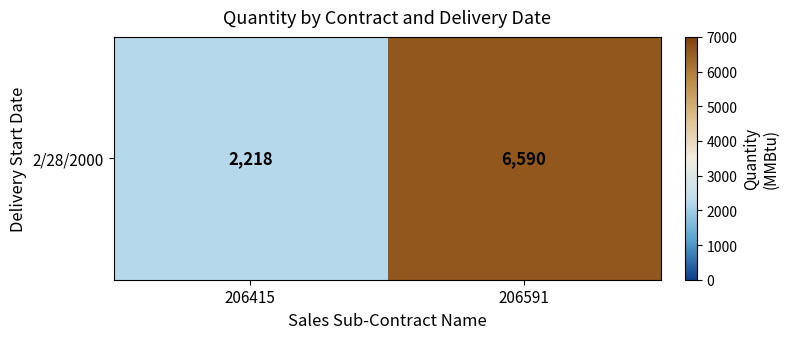

List the labels in order of value, largest first.

206591, 206415